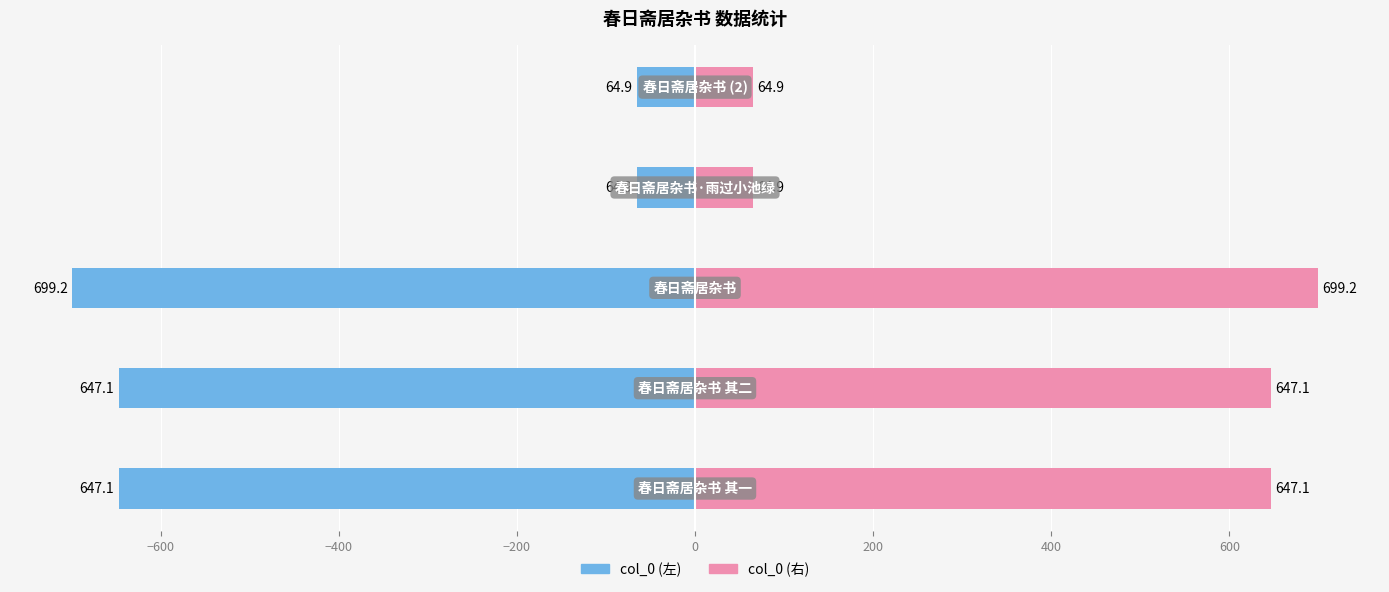

Are the bars grouped side by side (vs. stacked)?

Yes